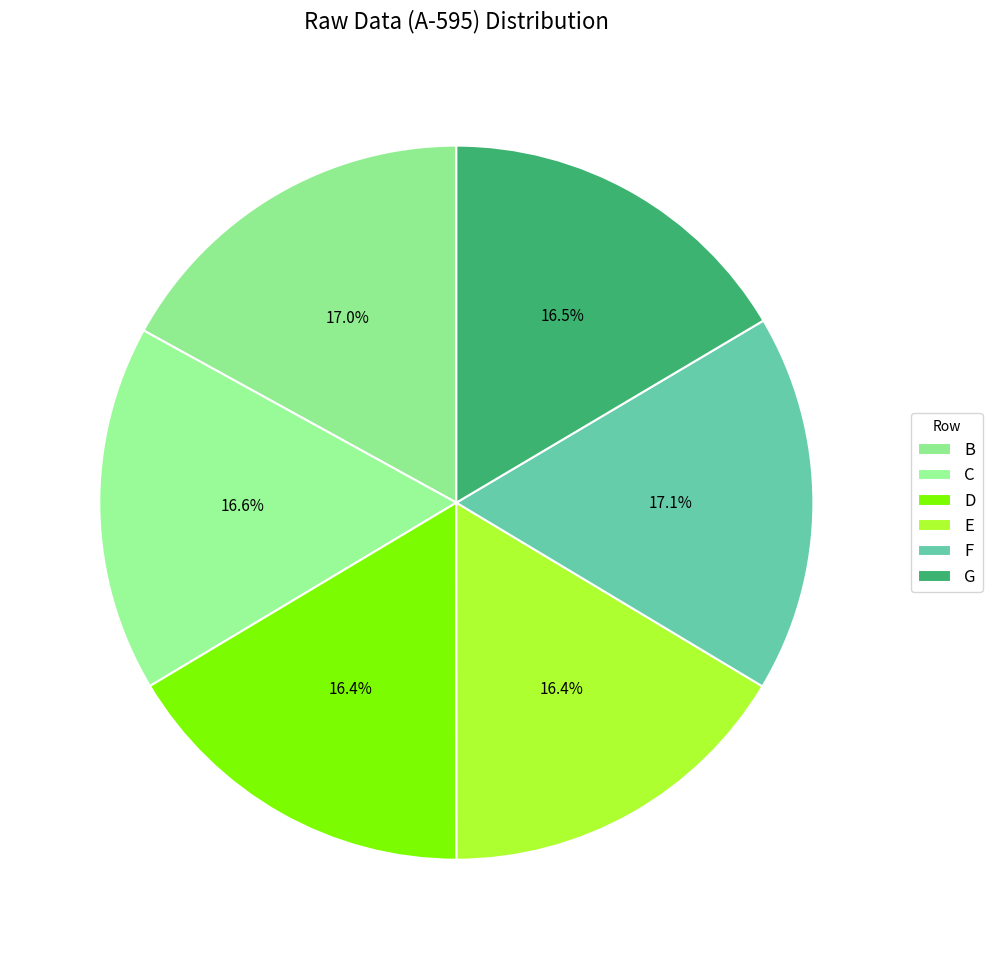

What is the total percentage of G and B?

33.5%